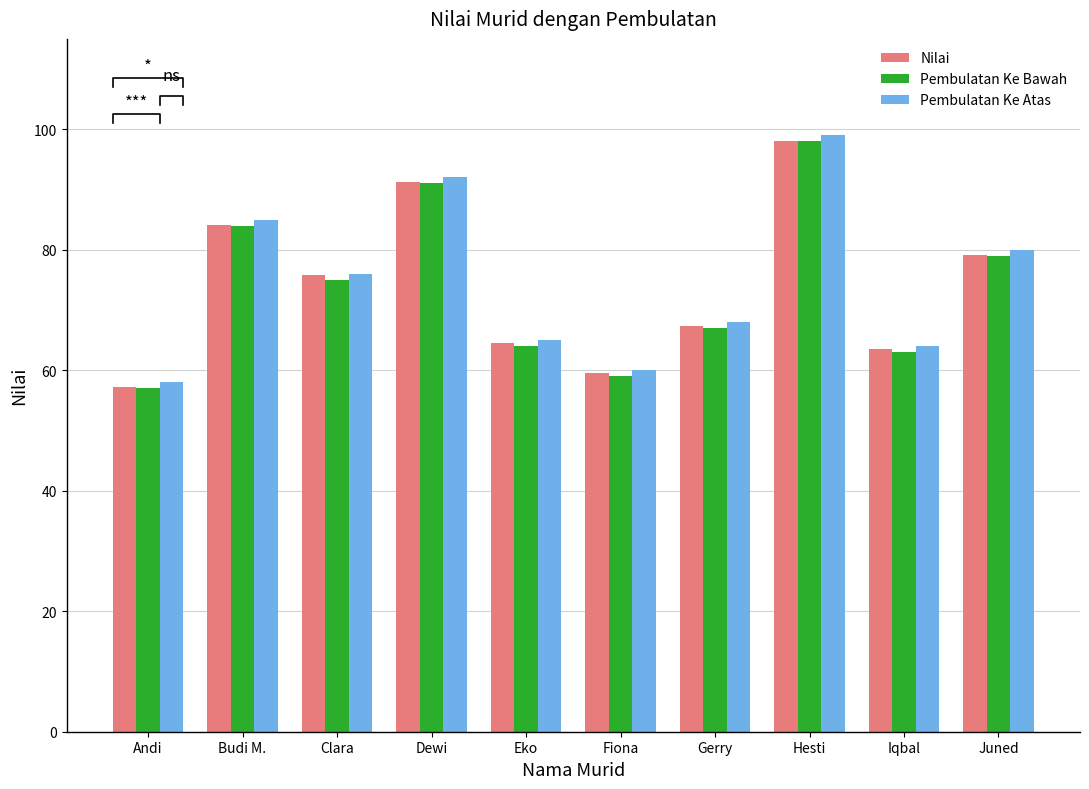

Between Fiona and Gerry, which series saw the biggest shift?

Pembulatan Ke Bawah